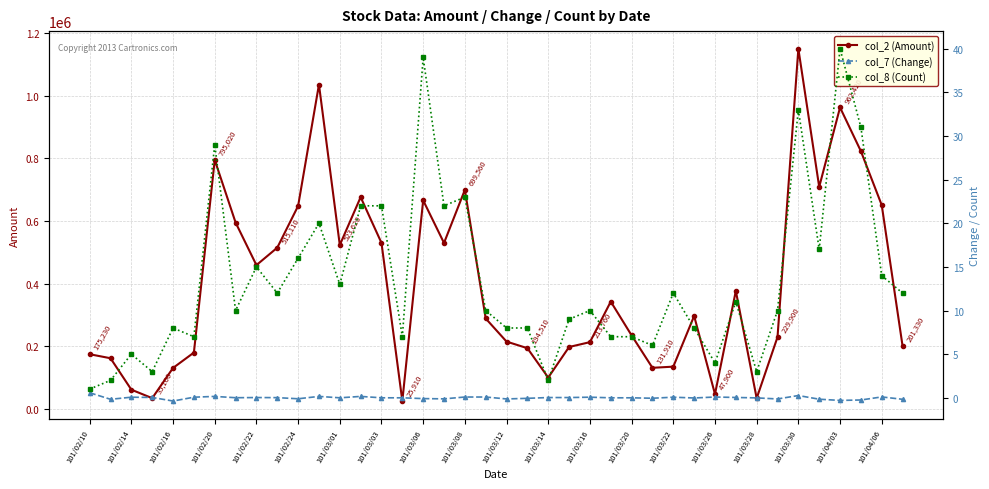

True or false: col_2 (Amount) has more than 1 points higher than both neighbors.

True